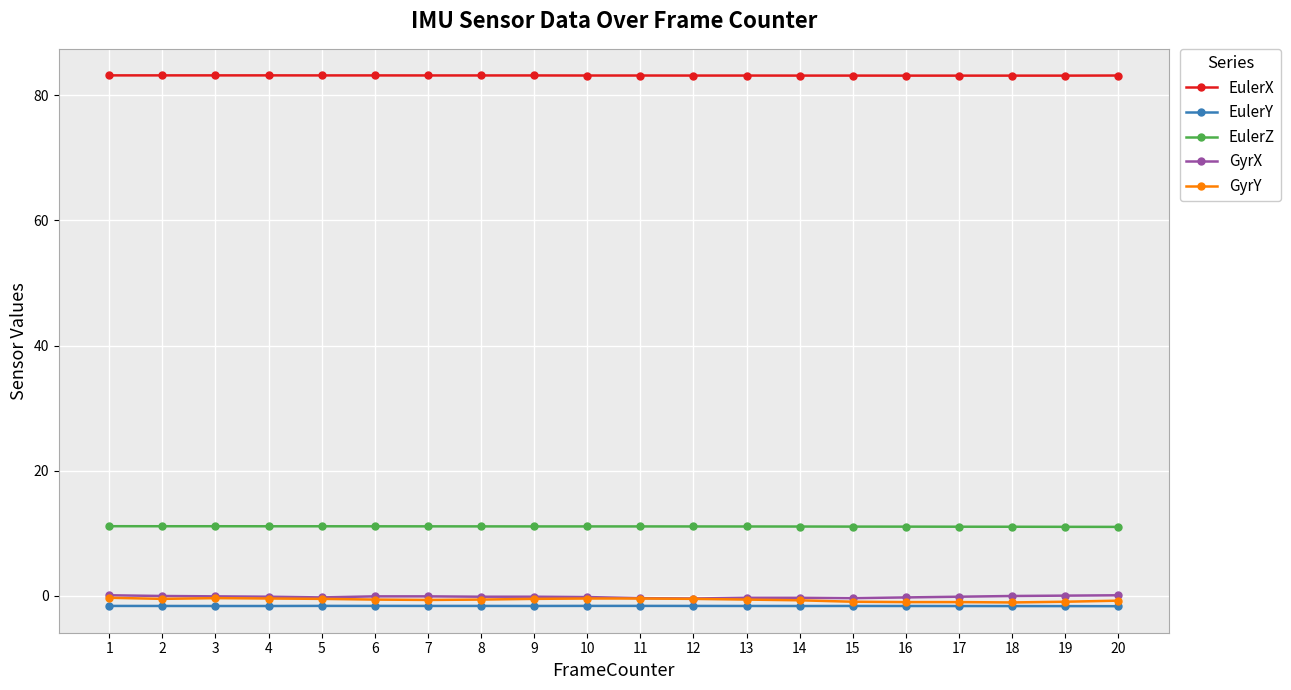

True or false: EulerZ and GyrY cross at least once.

False